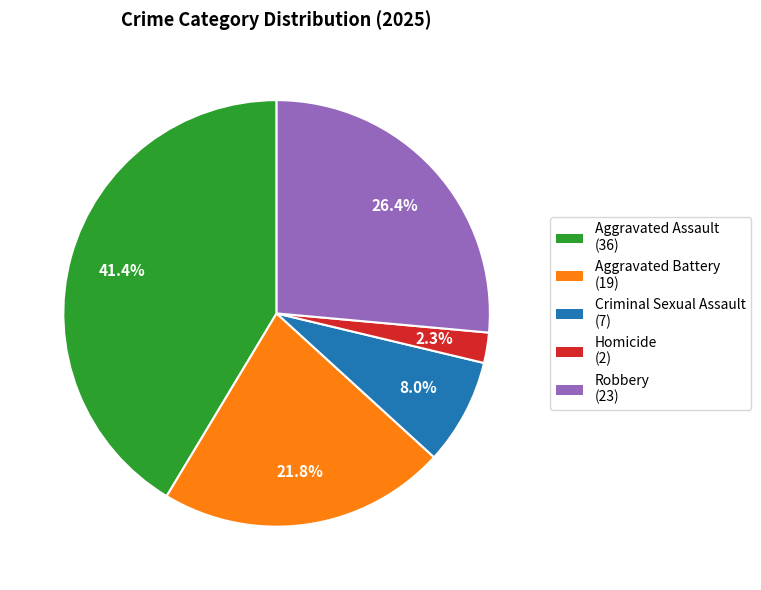

To the nearest percent, what is the difference between the Robbery and Criminal Sexual Assault slice percentages?

18%